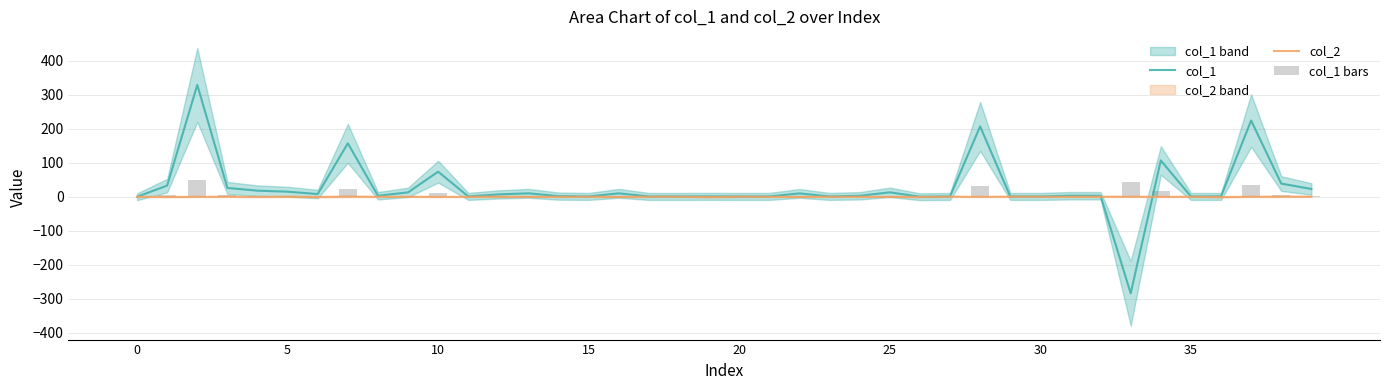

Rank the series by their maximum value, from lowest to highest.

col_2, col_1 bars, col_1